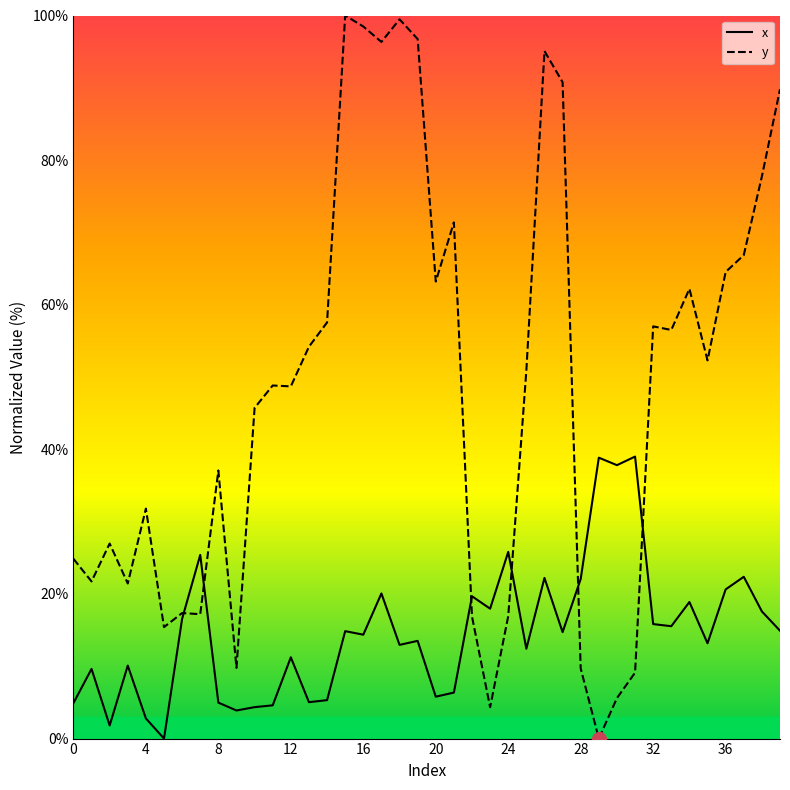

Which series has the largest total across all categories?

y